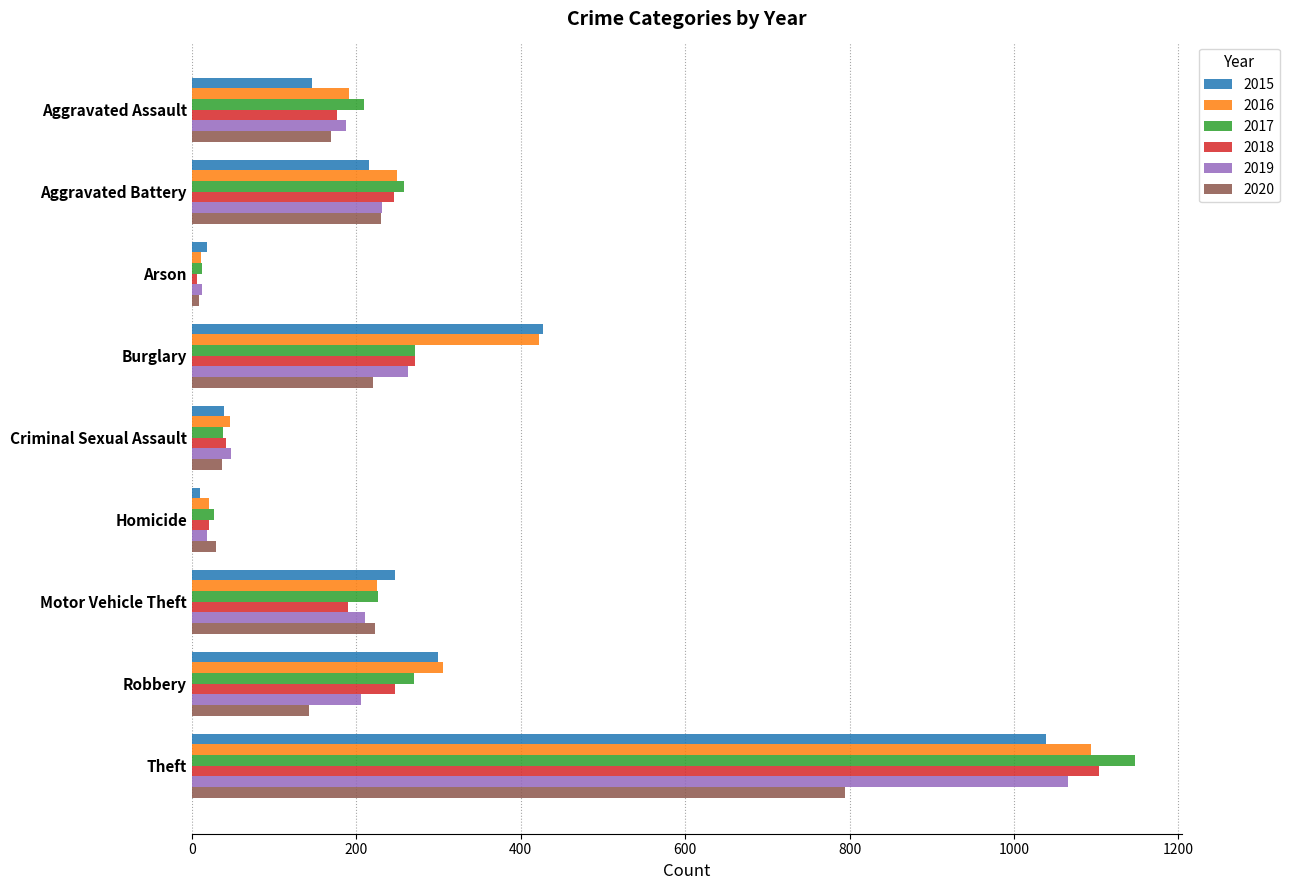

At which label is 2016 closest to 552?

Burglary